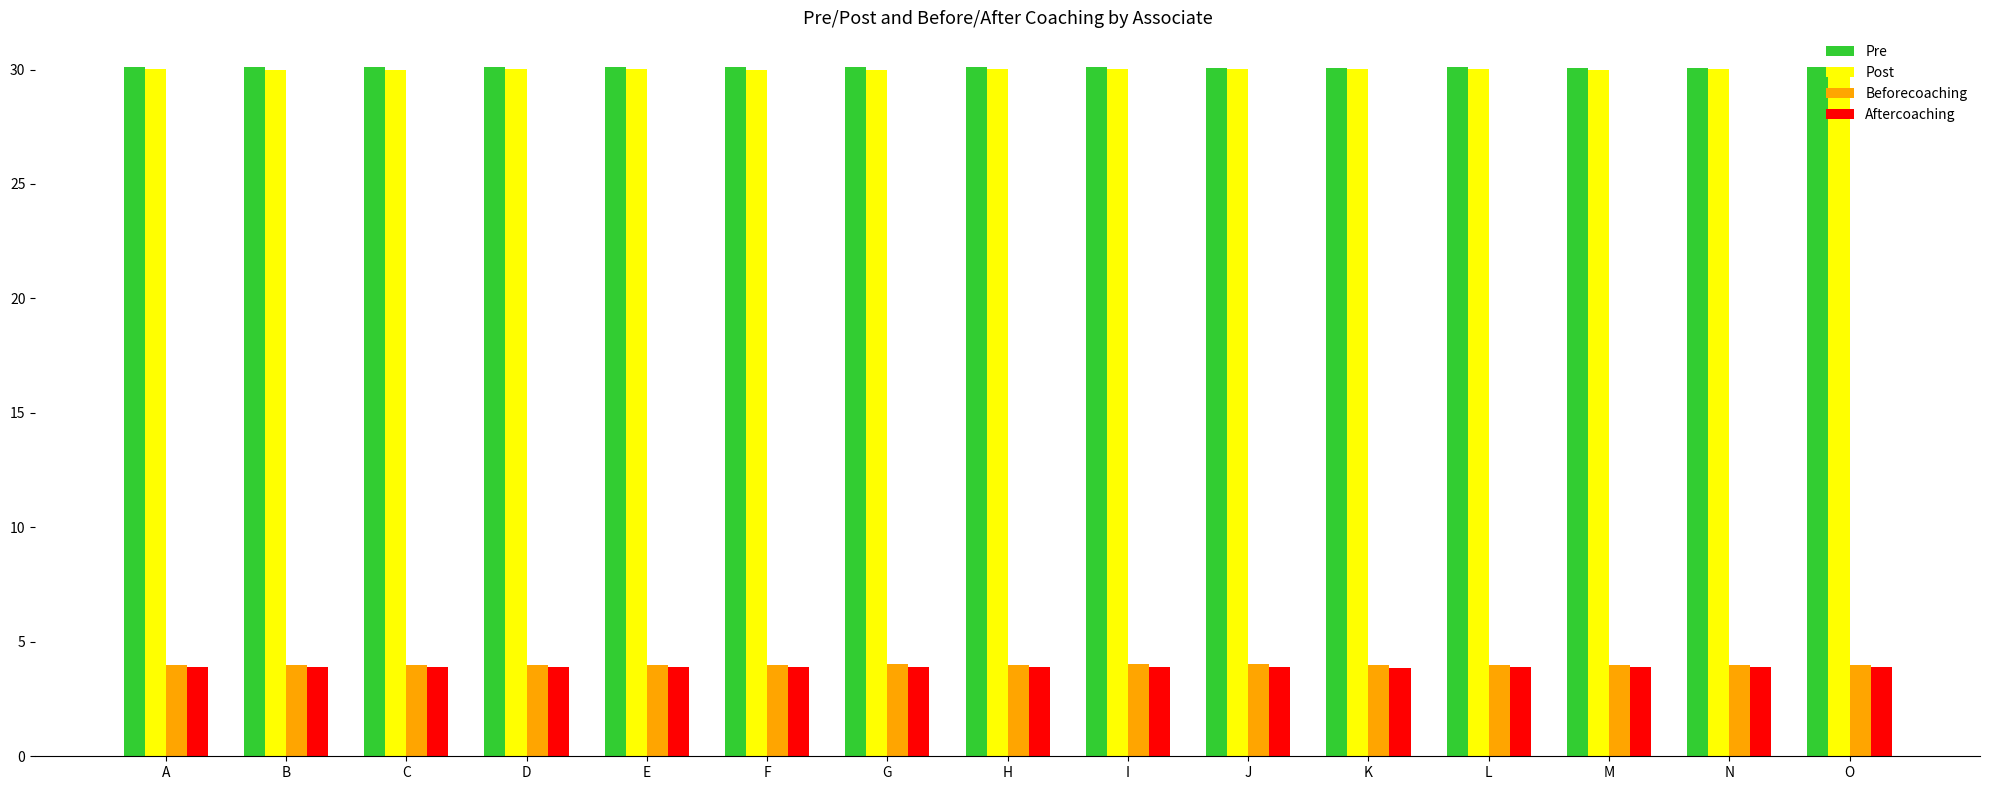

At how many categories does at least one series exceed 20?

15